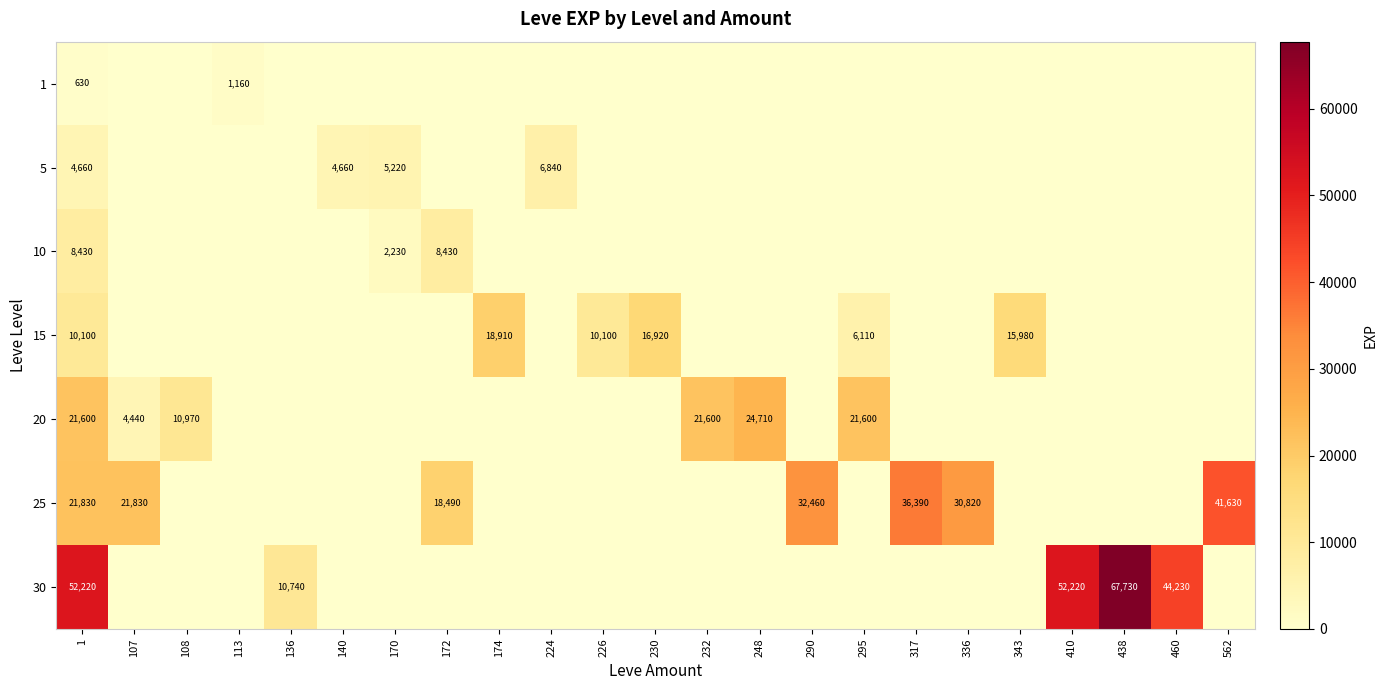

The 20 series shows 21600 at 1. True or false?

True